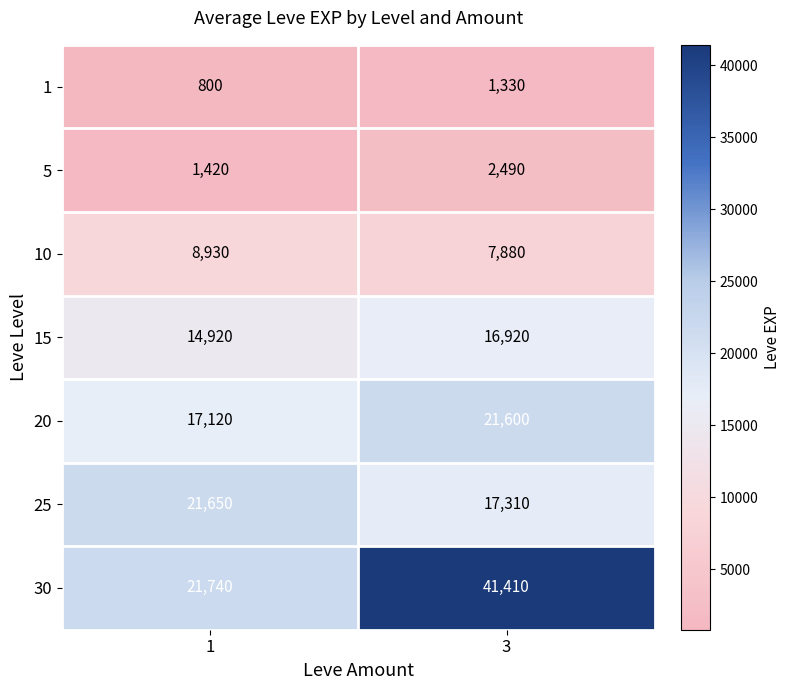

Reading left to right, list all the values displayed in this chart.

1: 1=800	3=1330
5: 1=1420	3=2490
10: 1=8930	3=7880
15: 1=14920	3=16920
20: 1=17120	3=21600
25: 1=21650	3=17310
30: 1=21740	3=41410